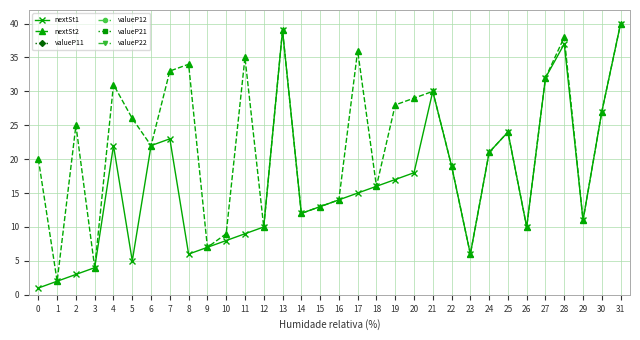

Which label corresponds to the largest value in the chart?

31